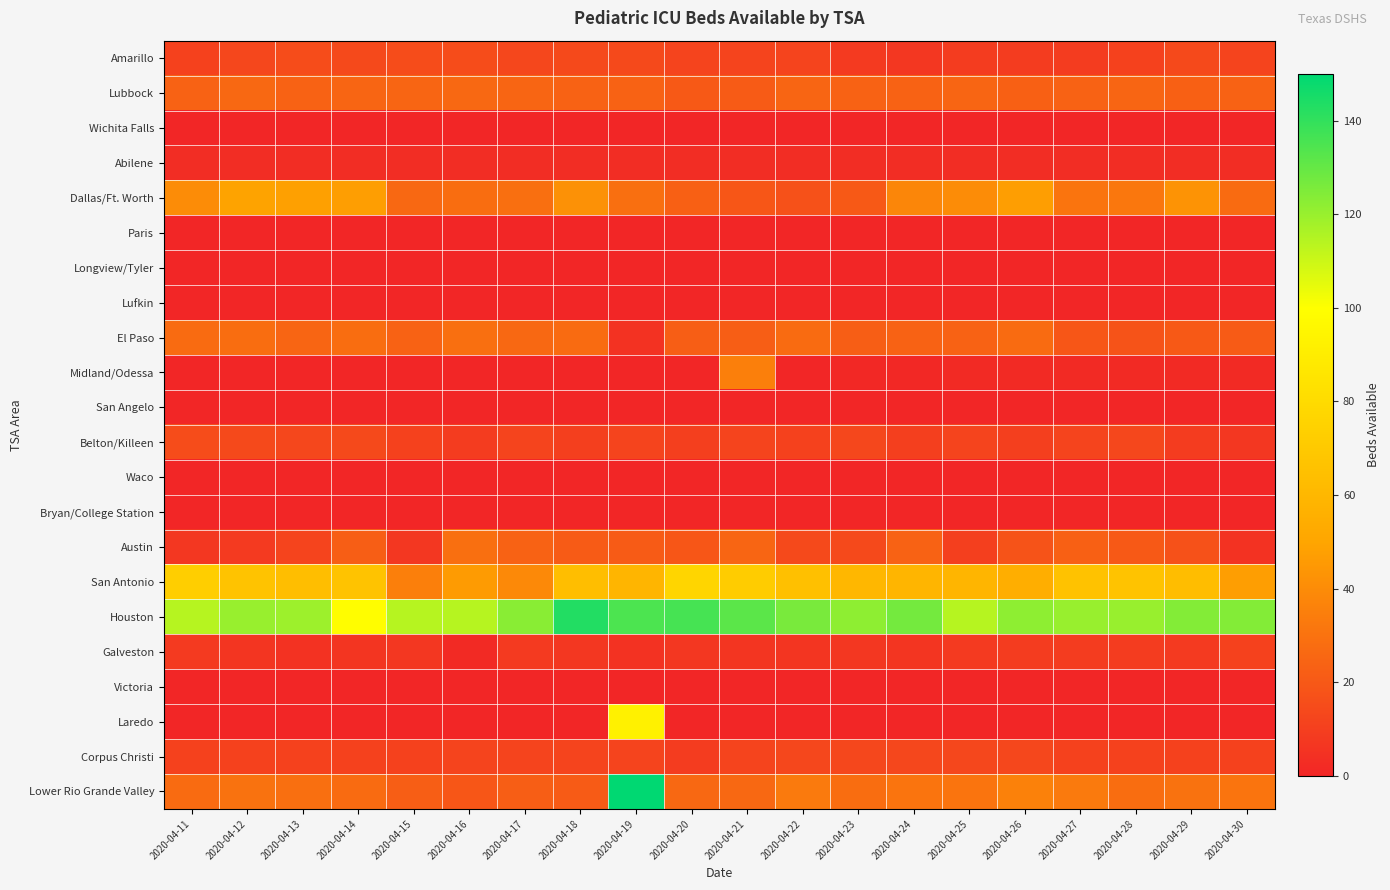

Count the number of categories in the chart.

20